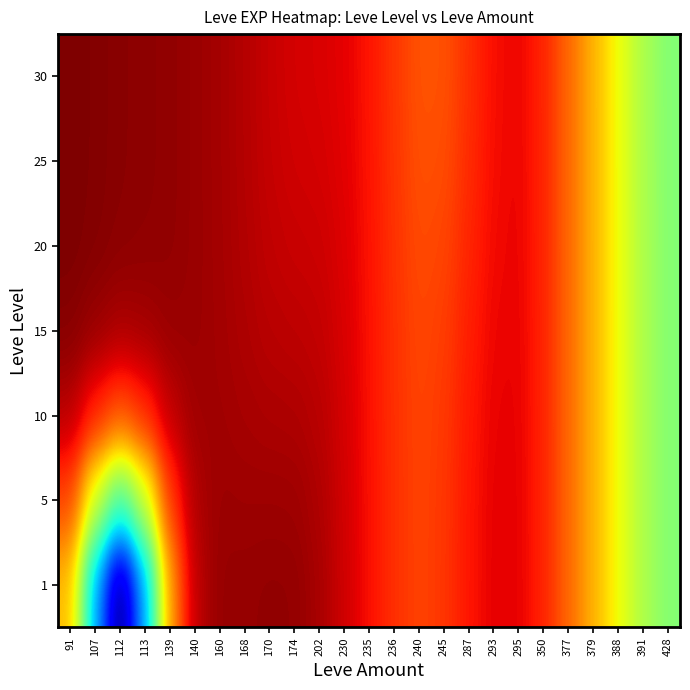

Which series has the largest range (max minus min)?

1